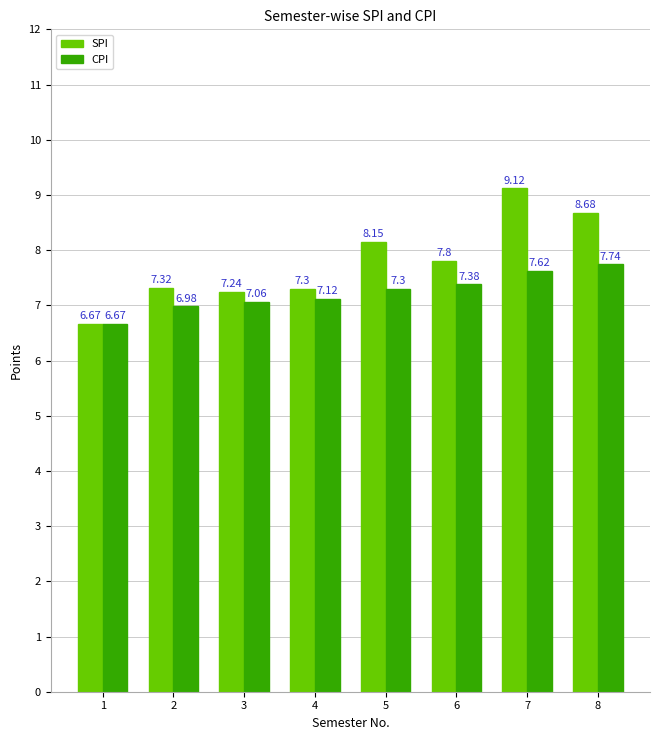

Is the value of SPI at 6 greater than the value of CPI at 5?

Yes